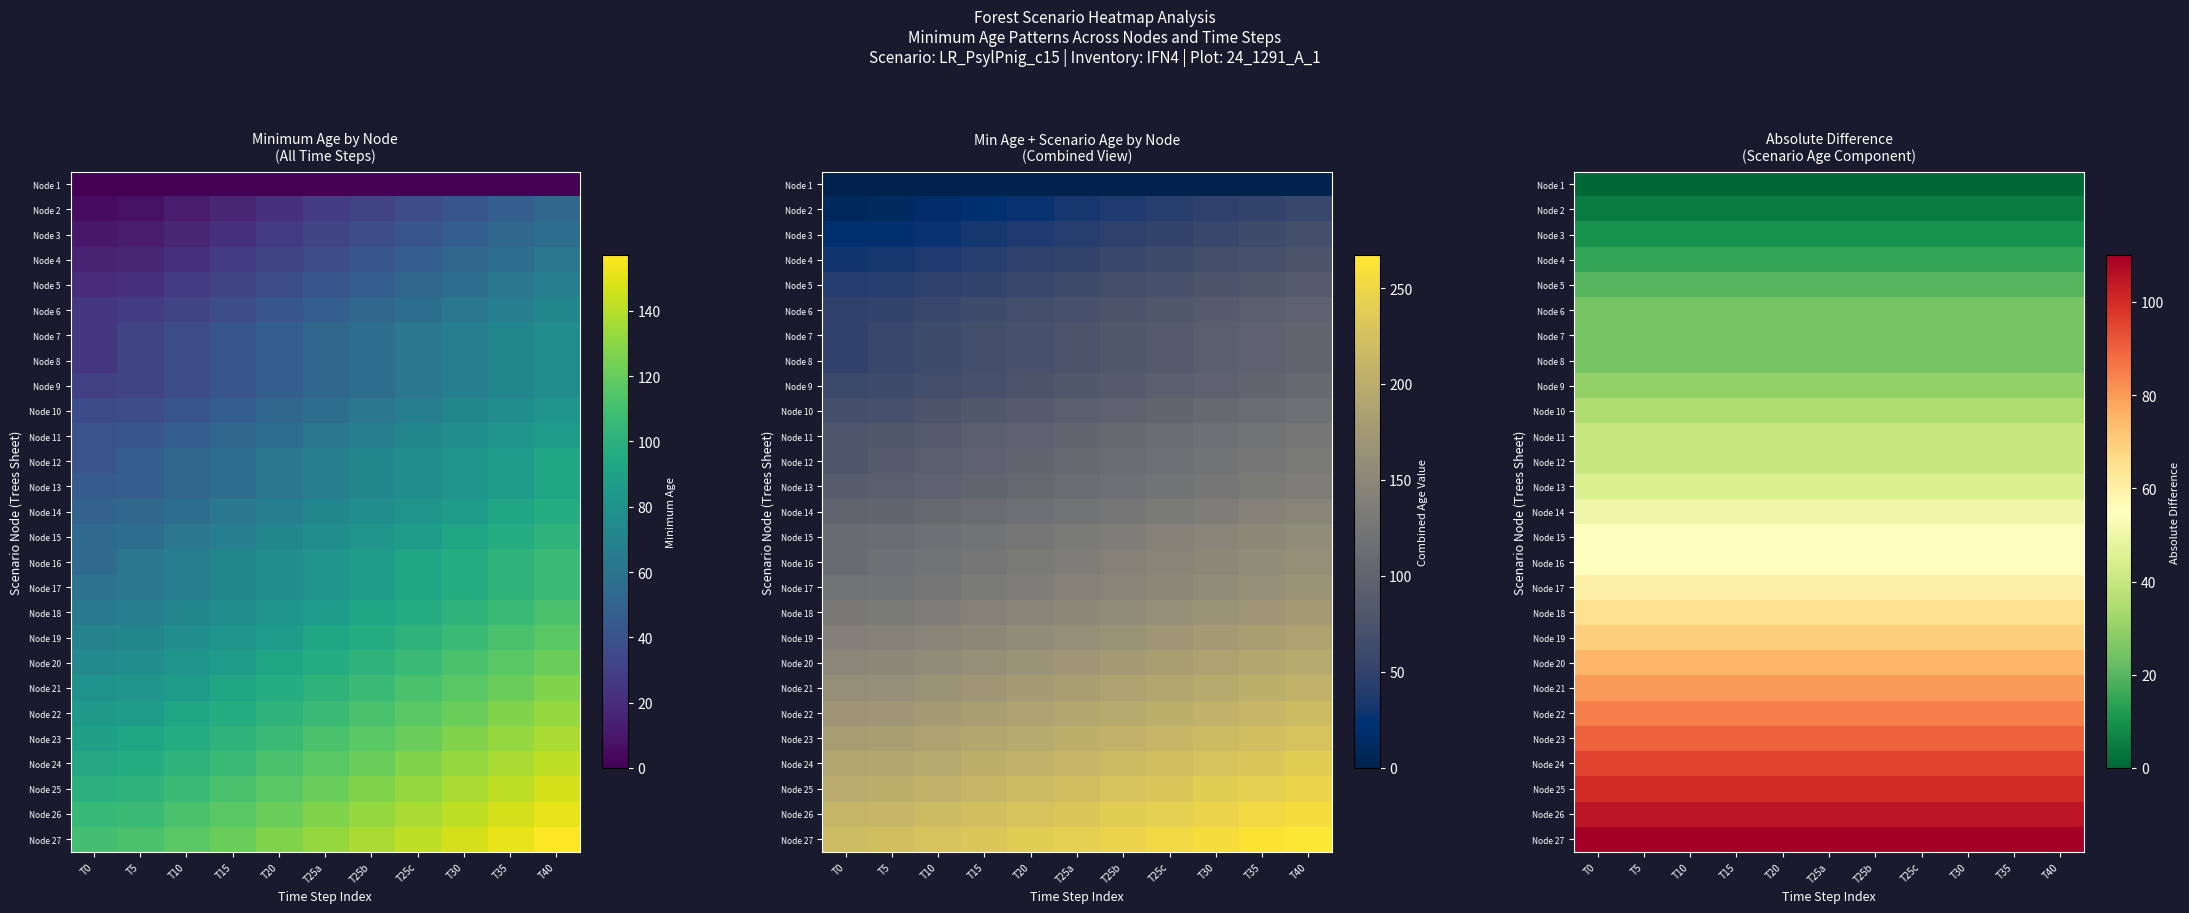

What is the total value across all series at T30?

1410